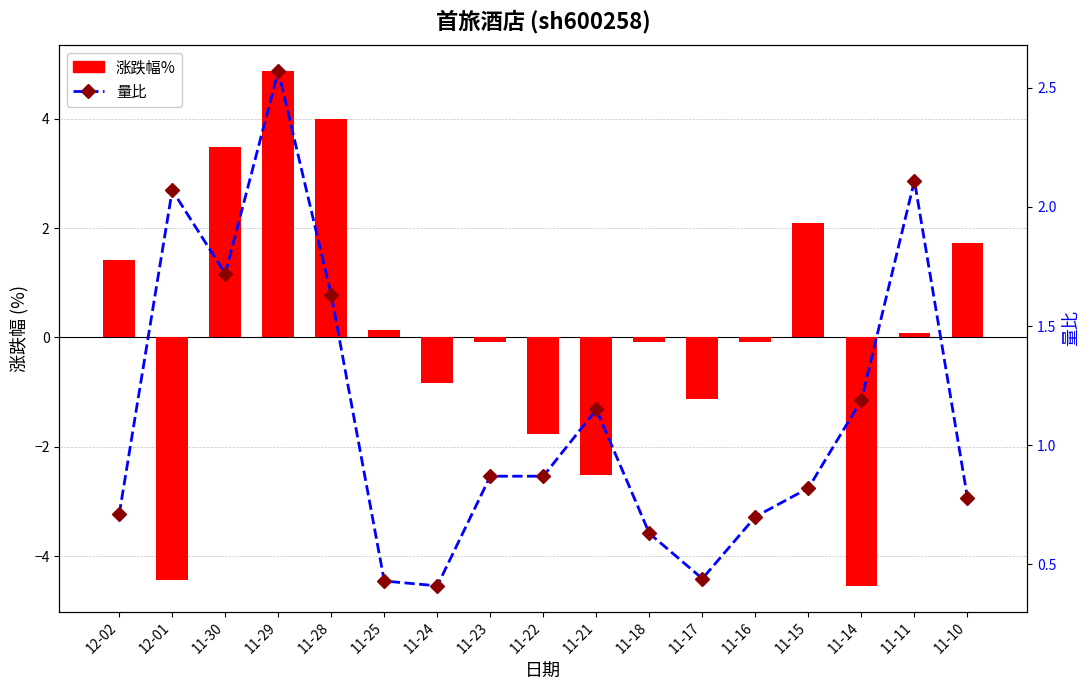

Where does the 涨跌幅% series first go above 0?

12-02